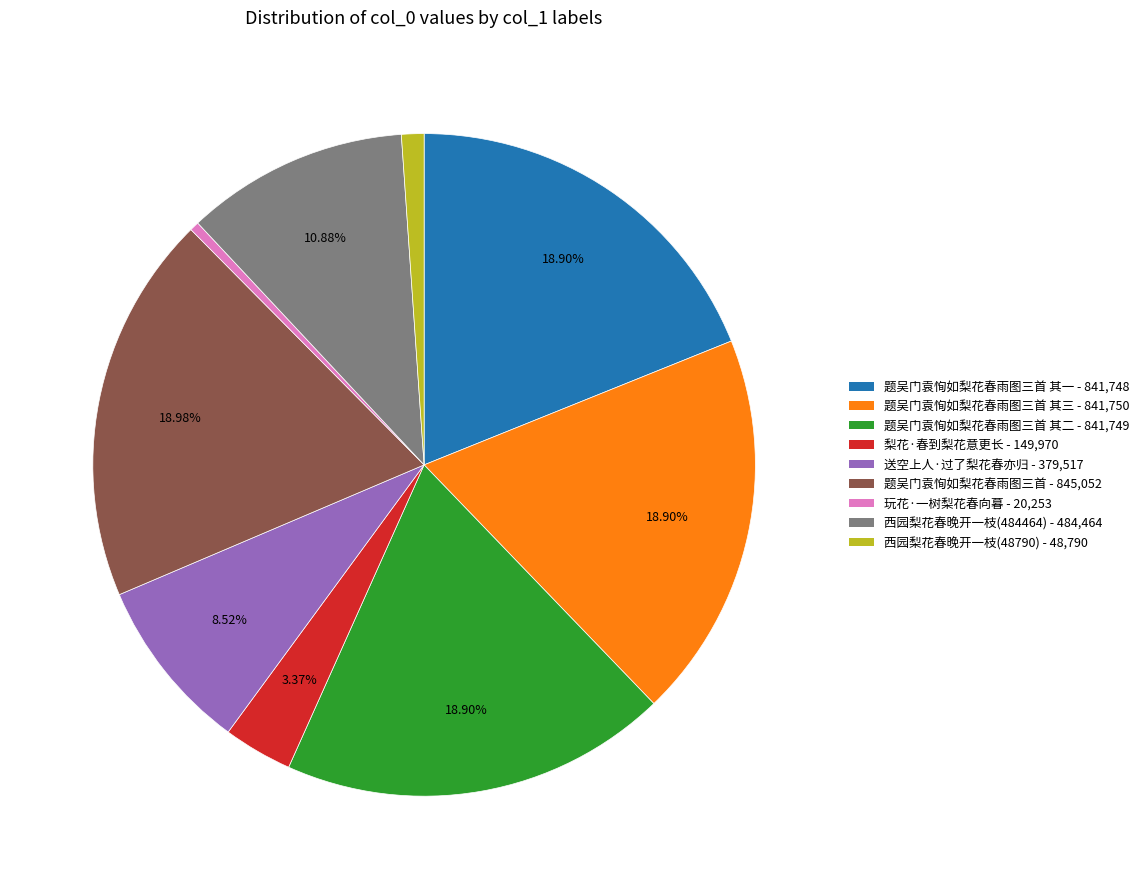

Does any single category account for the majority?

No